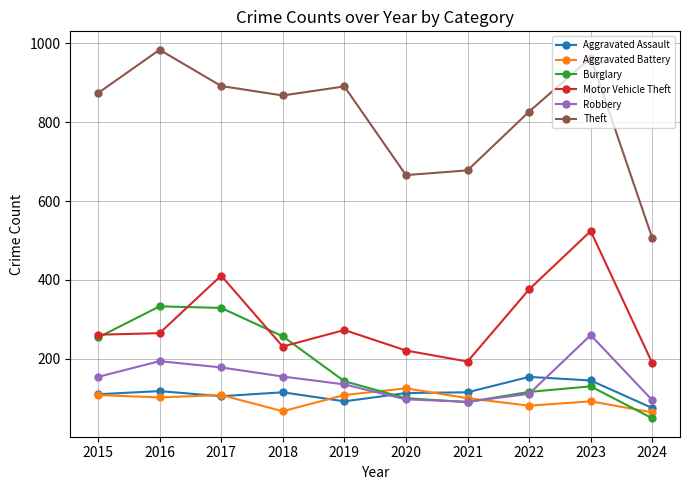

Which series has the widest spread of values?

Theft